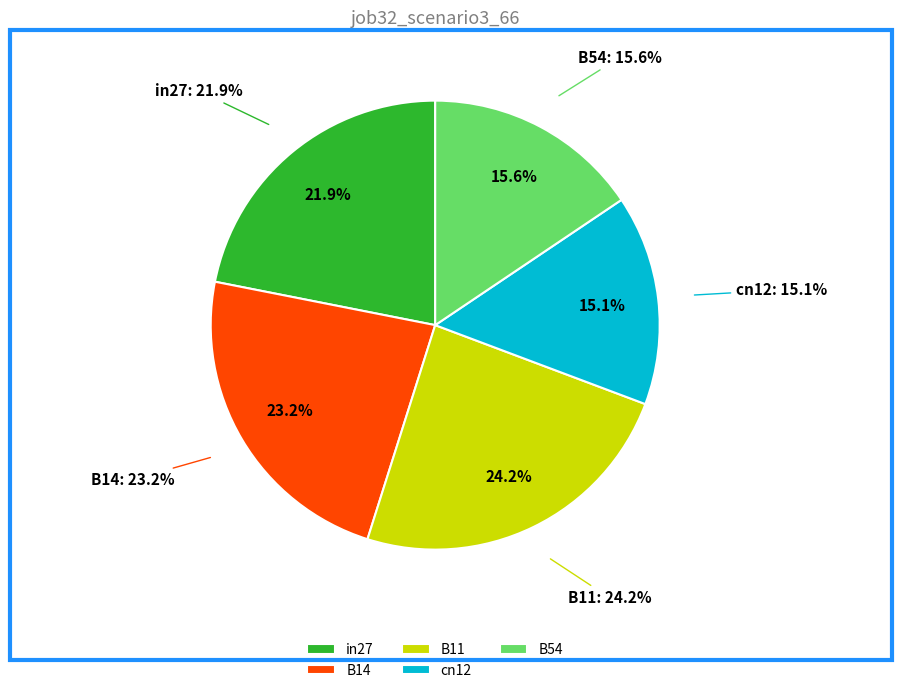

The B11 slice represents 19% of the pie. True or false?

False